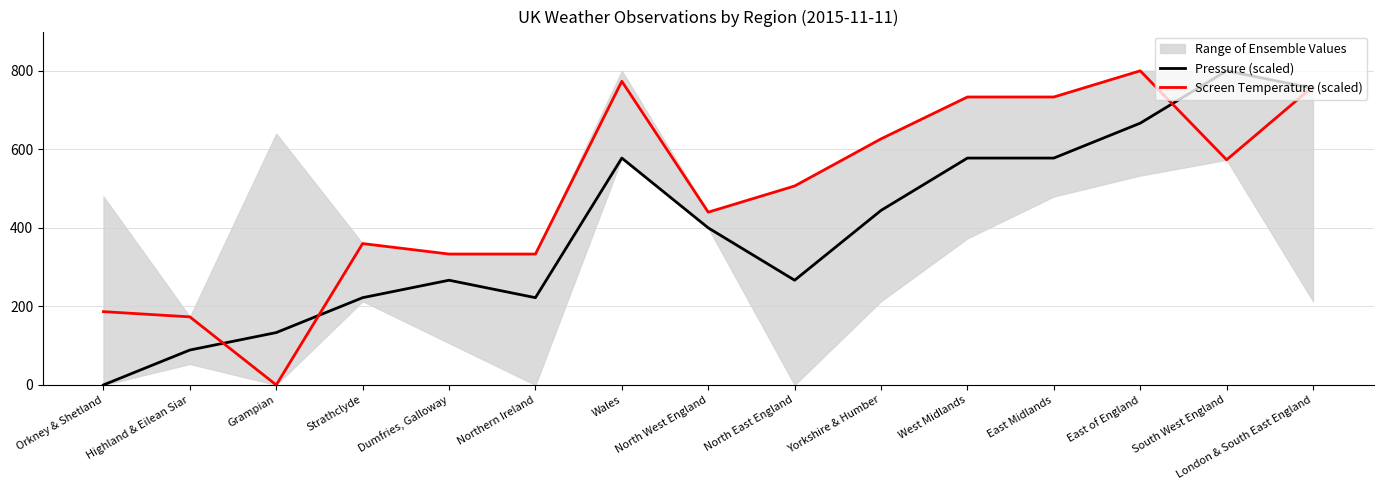

Is the value of Screen Temperature (scaled) at West Midlands greater than the value of Pressure (scaled) at Grampian?

Yes